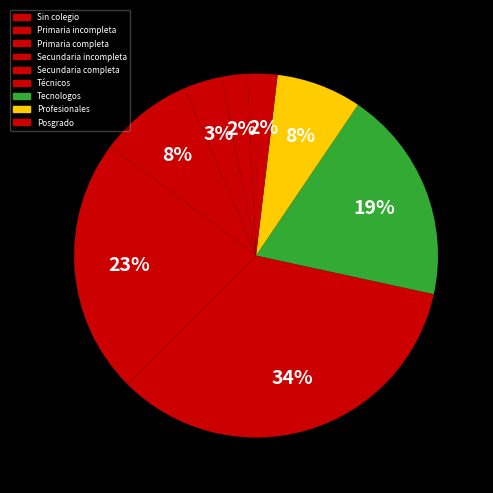

What portion of the pie excludes Primaria incompleta?

97.7%